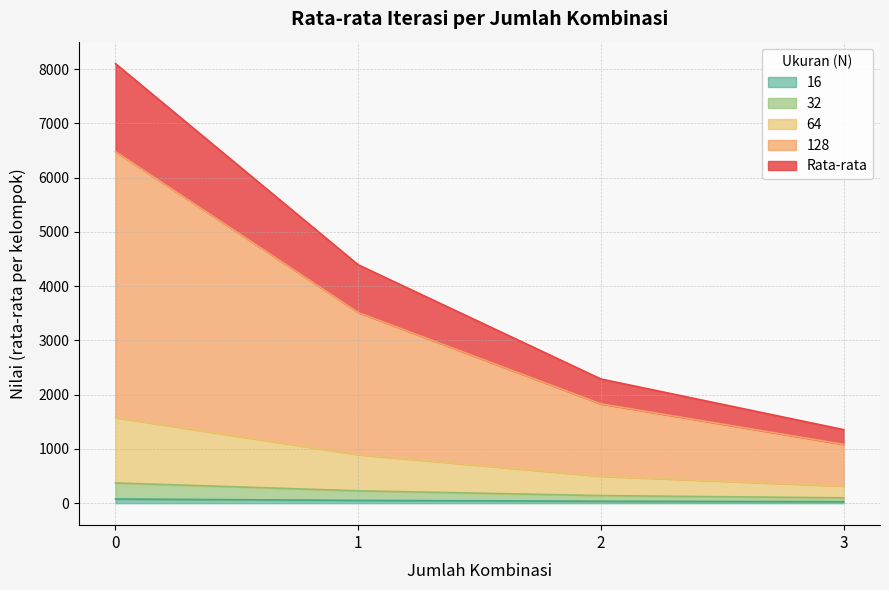

Does the chart display data point markers on the line(s)?

No